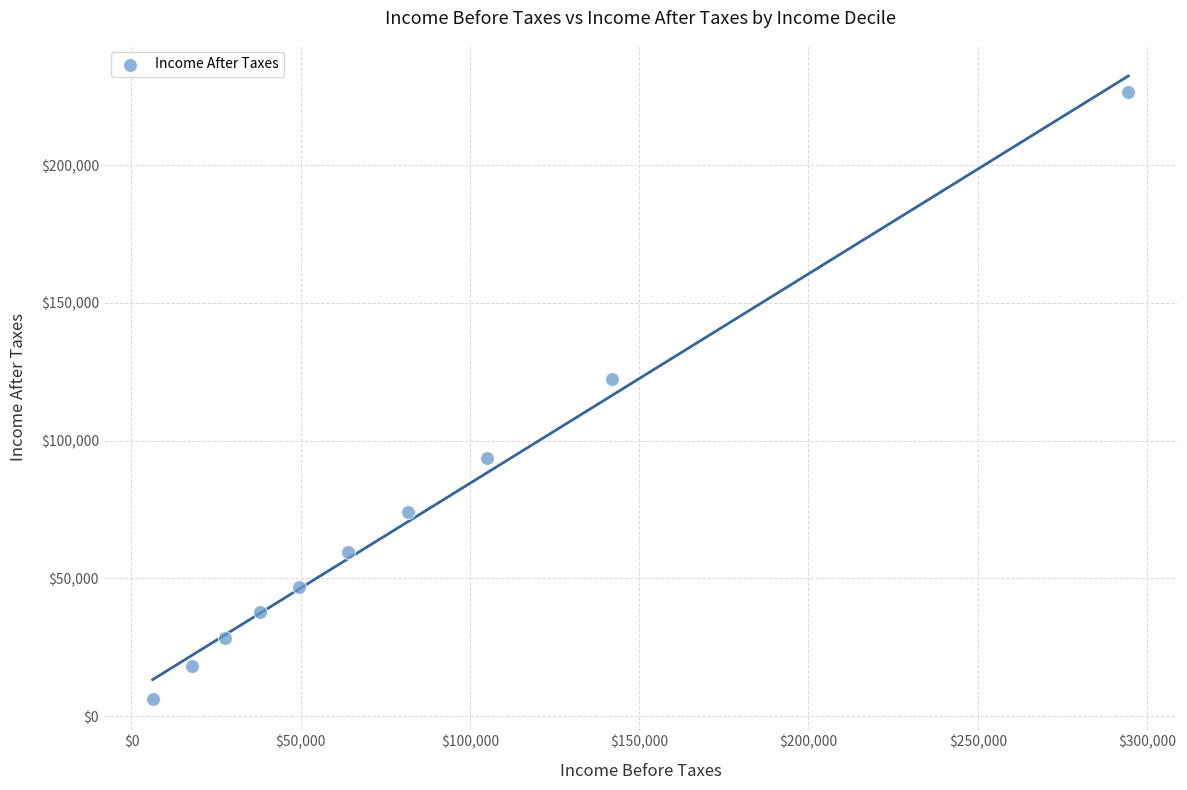

What is the average X value?

82653